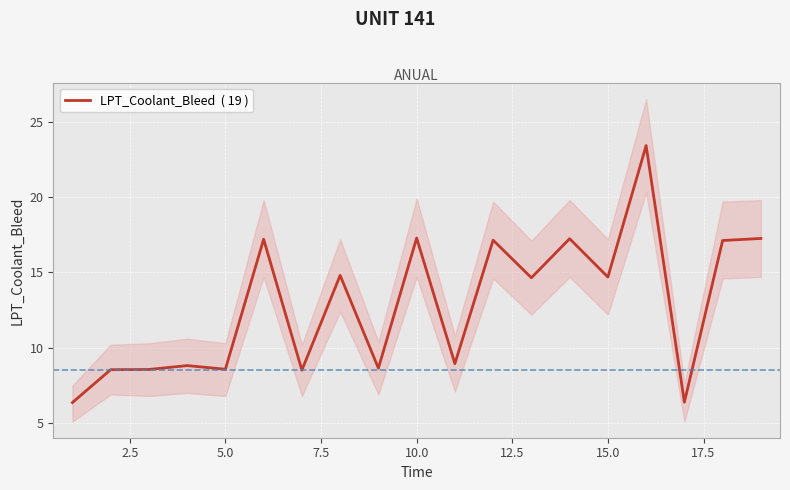

What is the maximum value shown in the chart?

23.4